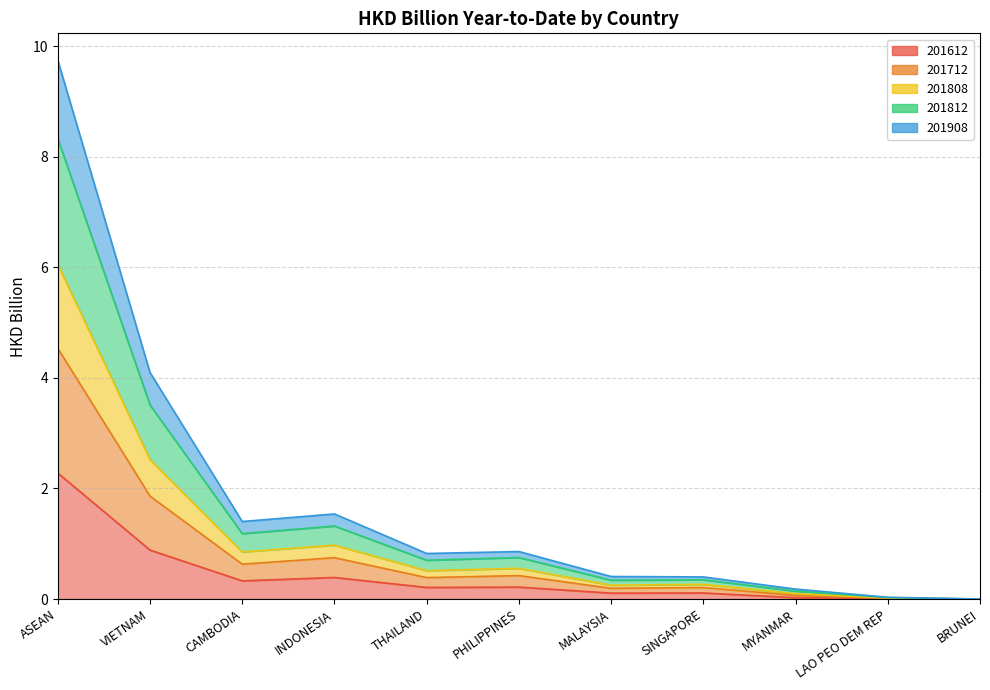

Does the chart display data point markers on the line(s)?

No